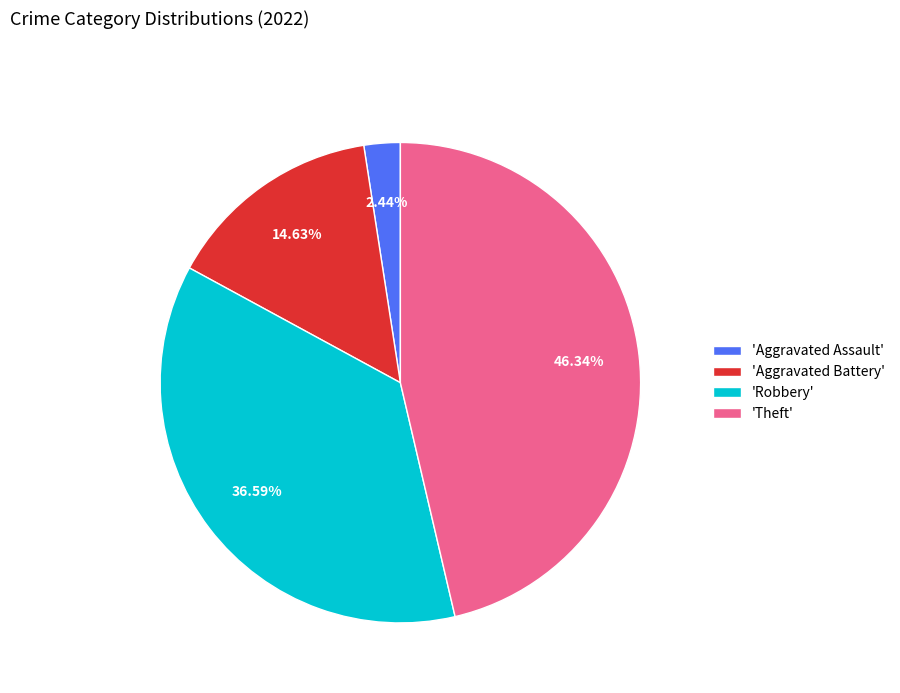

Is the sum of 'Robbery' and 'Aggravated Assault' greater than half?

No